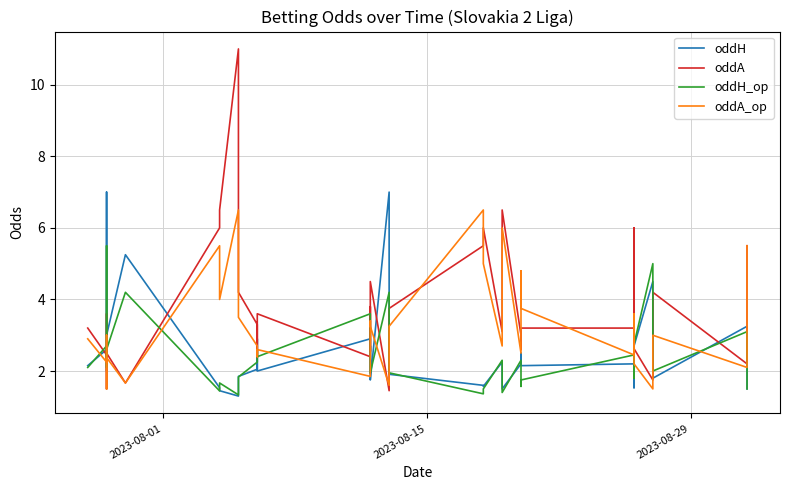

Which series has the largest range (max minus min)?

oddA